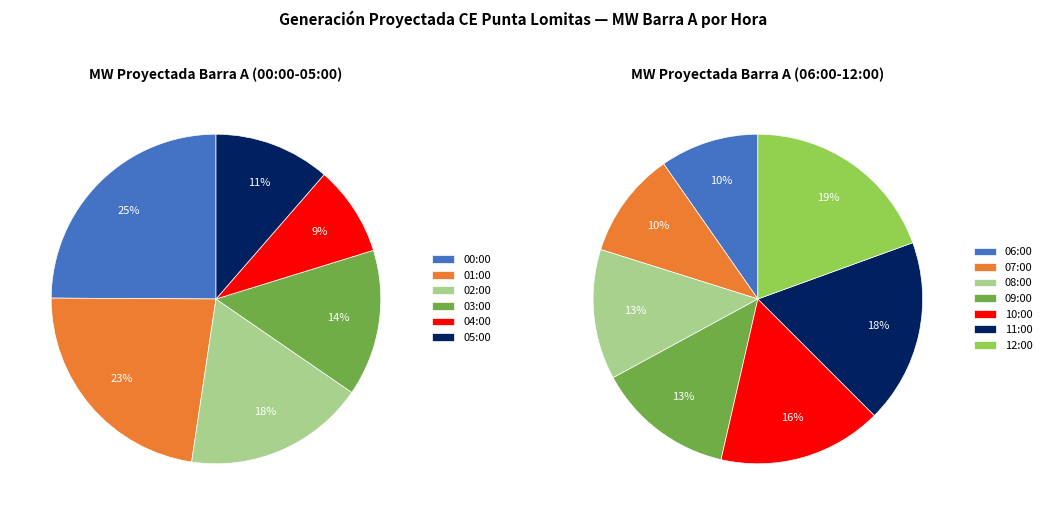

Which series has the largest range (max minus min)?

MW Proyectada (Barra A)